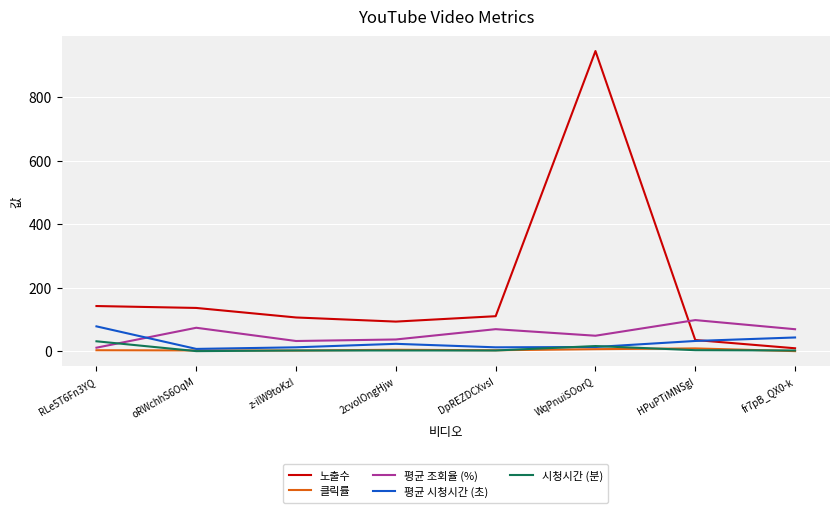

Where does the 시청시간 (분) series first go above 2?

RLe5T6Fn3YQ